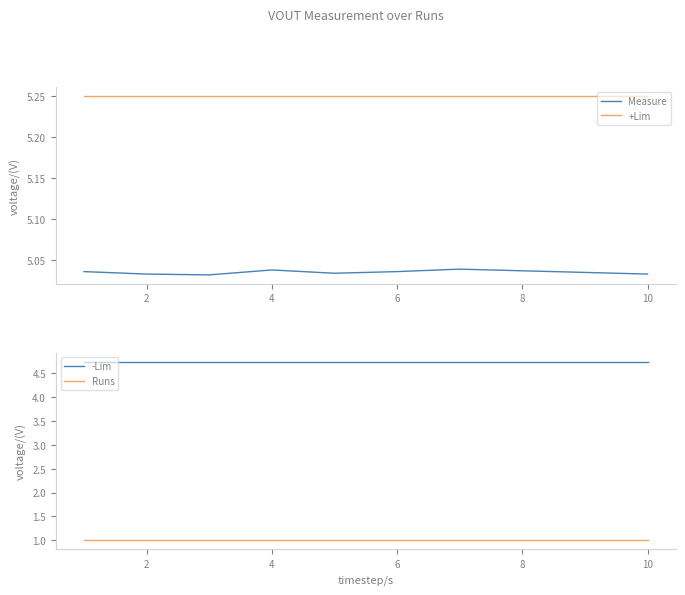

True or false: +Lim and Measure cross at least once.

False